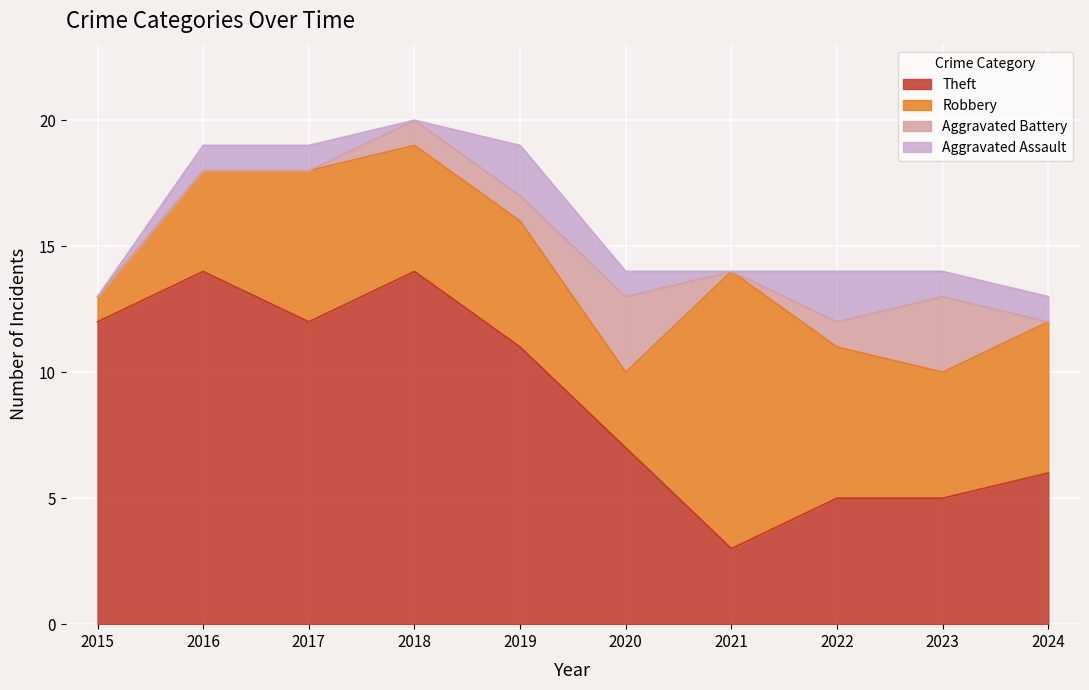

Which category has the highest value across all series?

2016